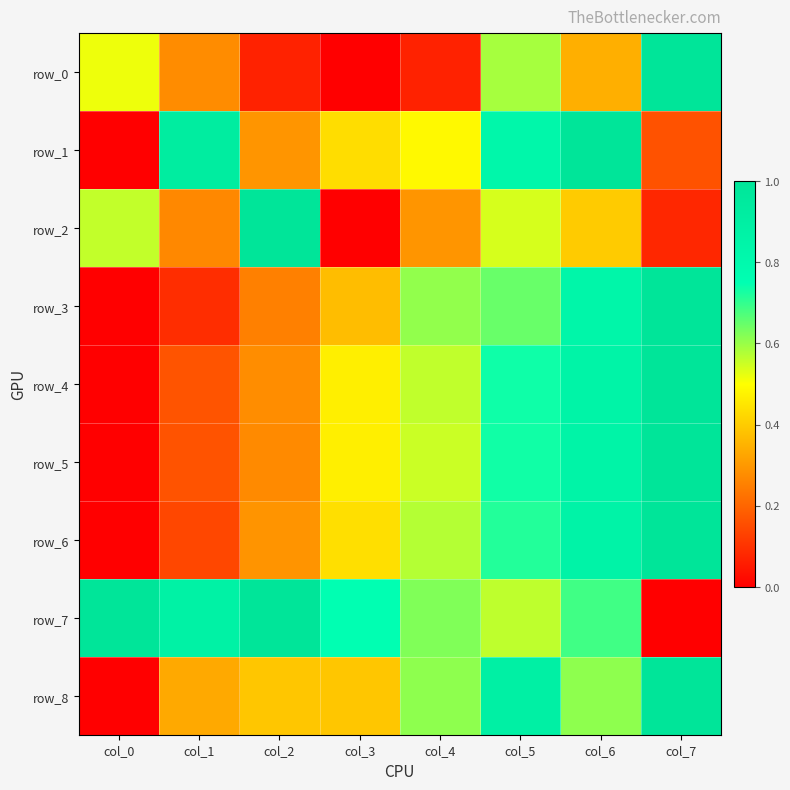

Reading left to right, extract all data points from this chart.

row_0: 0.5	0.3	0.1	0.0	0.1	0.6	0.3	1.0
row_1: 0.0	0.9	0.3	0.4	0.5	0.8	1.0	0.2
row_2: 0.6	0.3	1.0	0.0	0.3	0.5	0.4	0.1
row_3: 0.0	0.1	0.3	0.4	0.6	0.6	0.8	1.0
row_4: 0.0	0.2	0.3	0.5	0.6	0.7	0.9	1.0
row_5: 0.0	0.2	0.3	0.5	0.6	0.7	0.9	1.0
row_6: 0.0	0.1	0.3	0.4	0.6	0.7	0.9	1.0
row_7: 1.0	0.9	1.0	0.7	0.6	0.6	0.7	0.0
row_8: 0.0	0.3	0.4	0.4	0.6	0.9	0.6	1.0